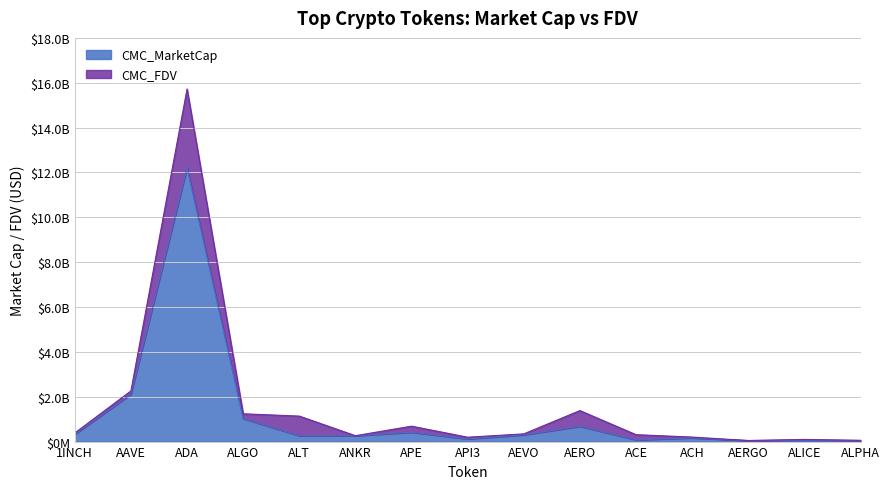

The CMC_FDV series shows 122411000 at 1INCH. True or false?

False